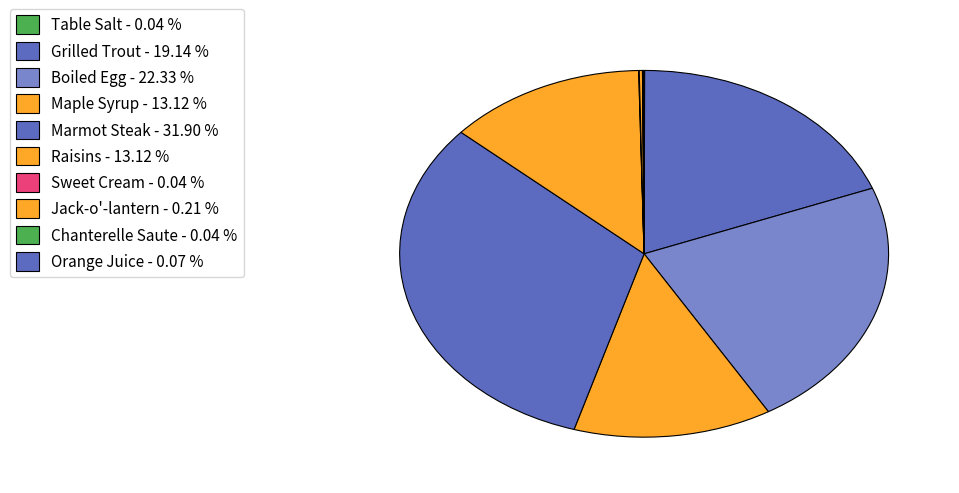

Is there any slice that represents more than half of the pie?

No